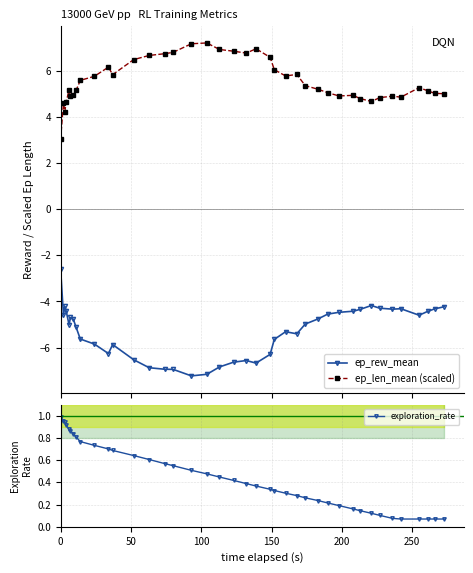

True or false: ep_rew_mean has more than 1 points higher than both neighbors.

True